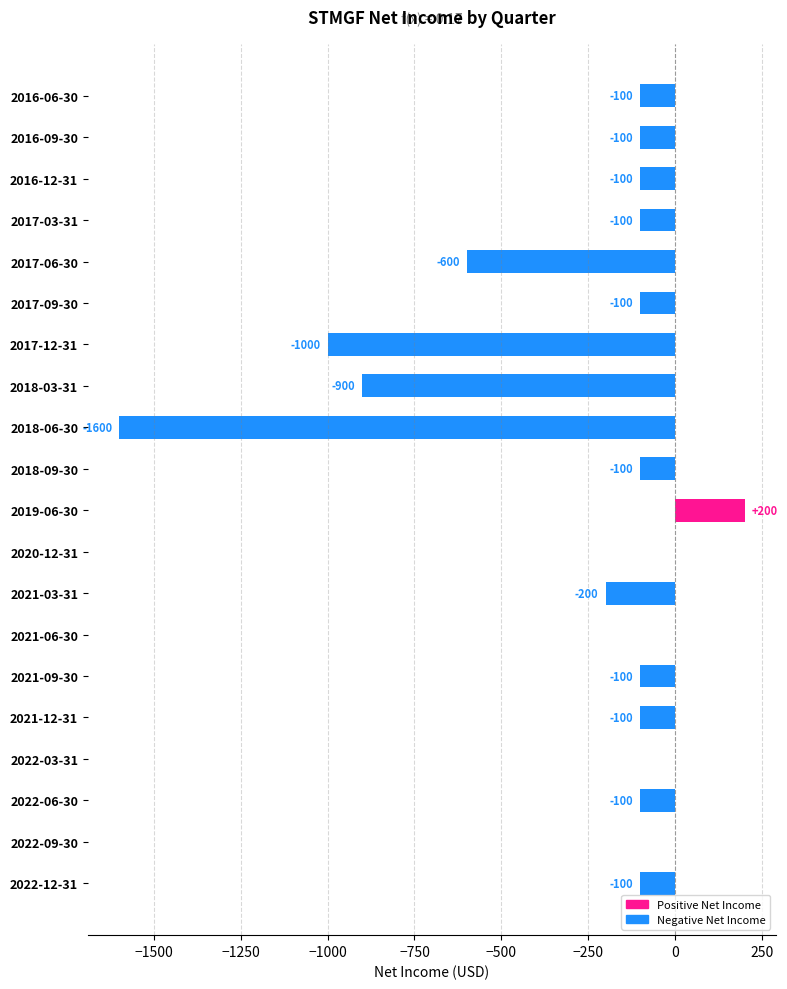

Where is the data nearest to the value -700?

2017-06-30